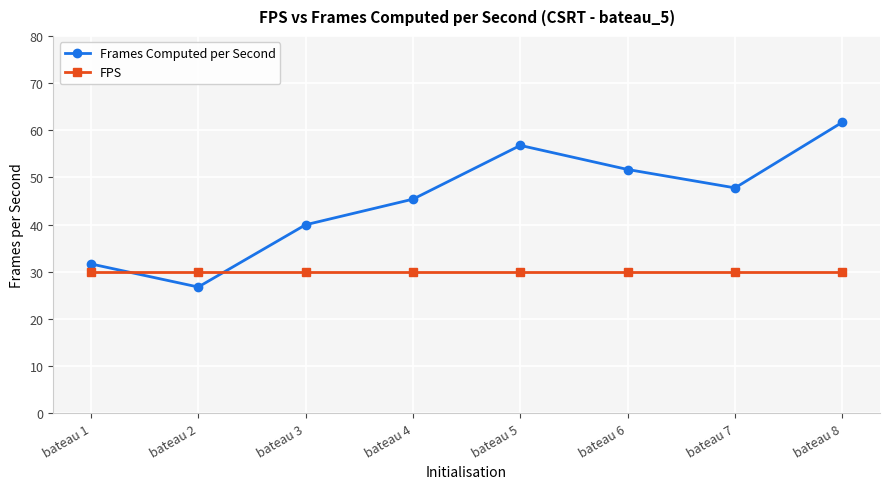

At which category does Frames Computed per Second reach its first local peak?

bateau 5